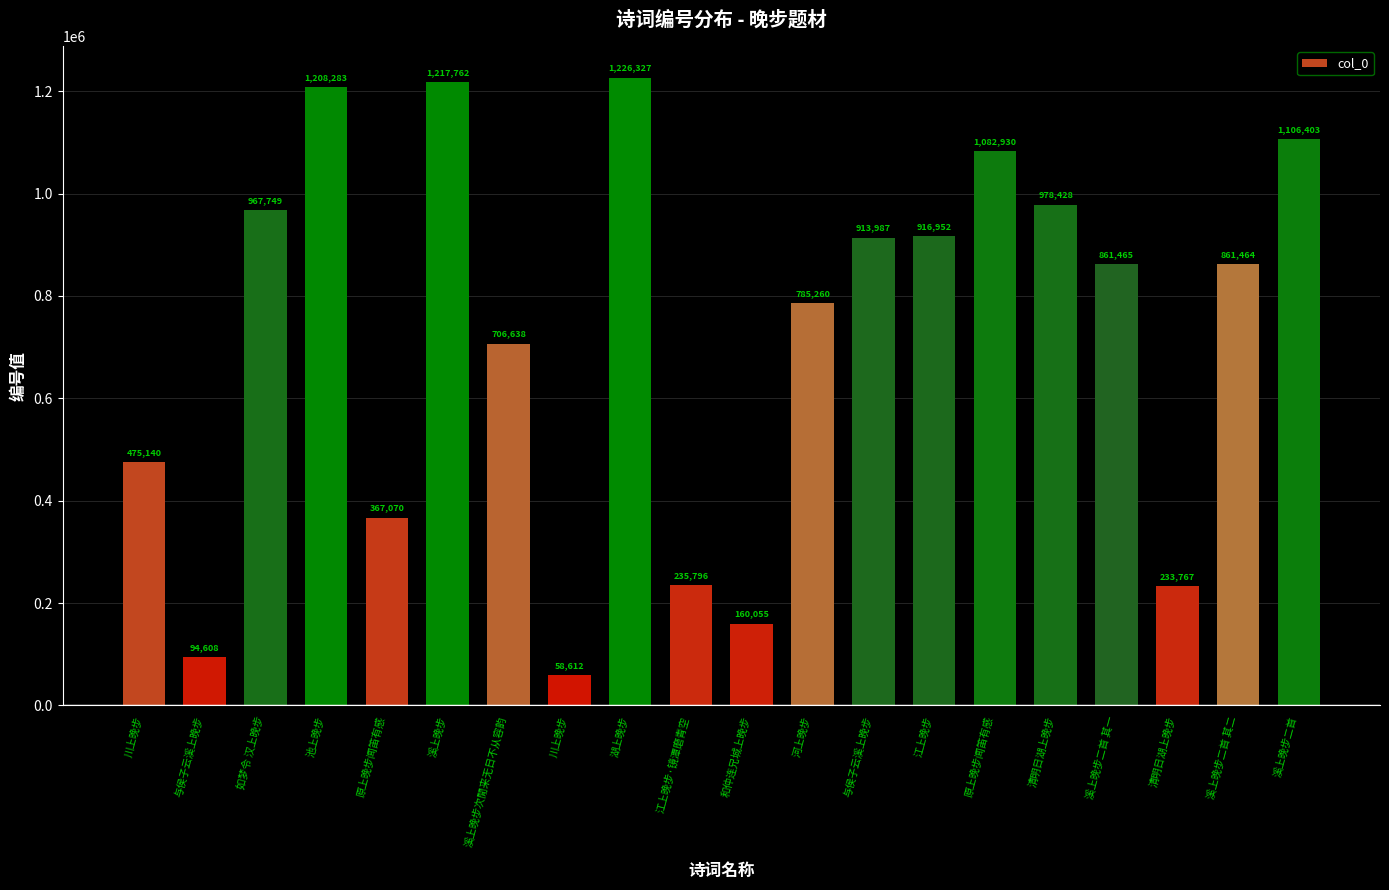

What is the sum of the values at 川上晚步 and 与侯子云溪上晚步?

569748